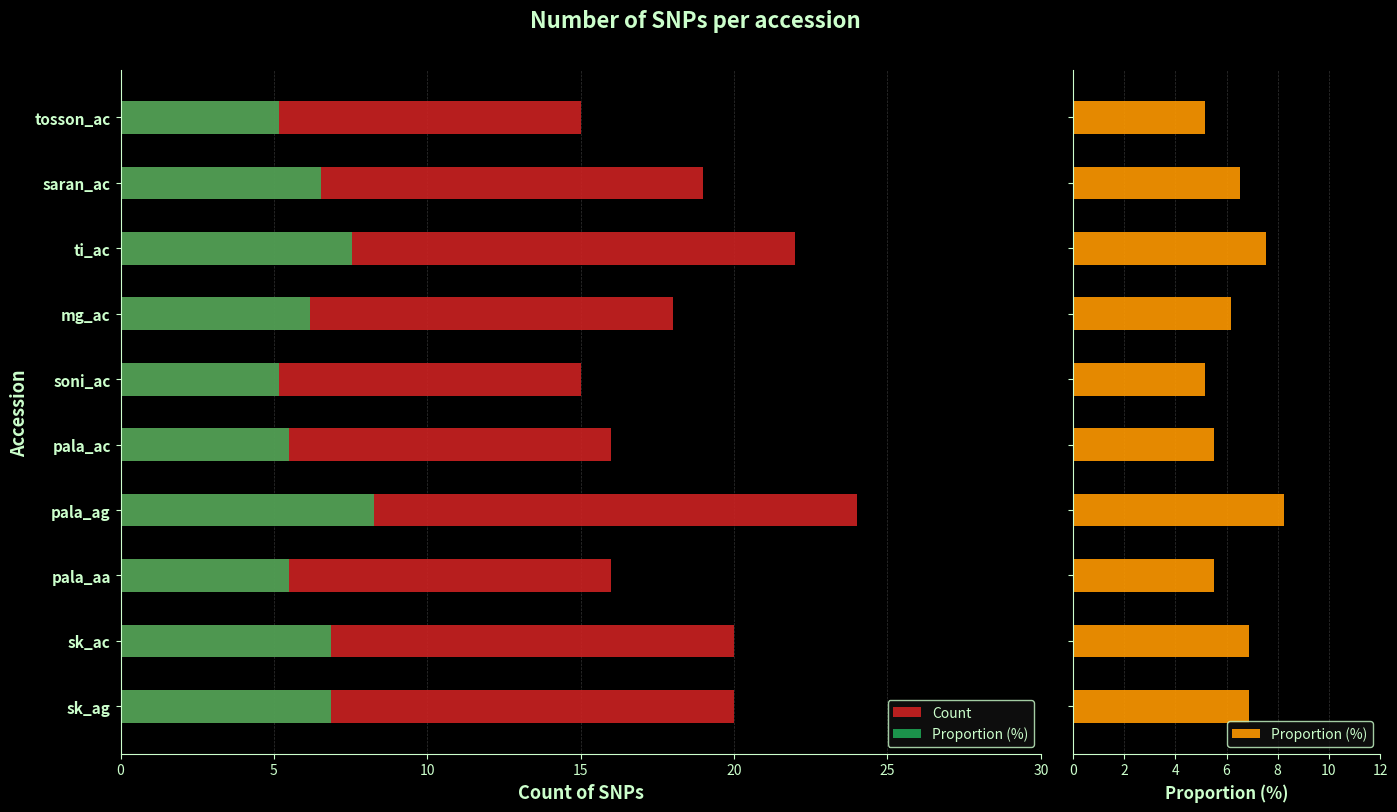

True or false: Count has a value of 7.7 at sk_ag.

False